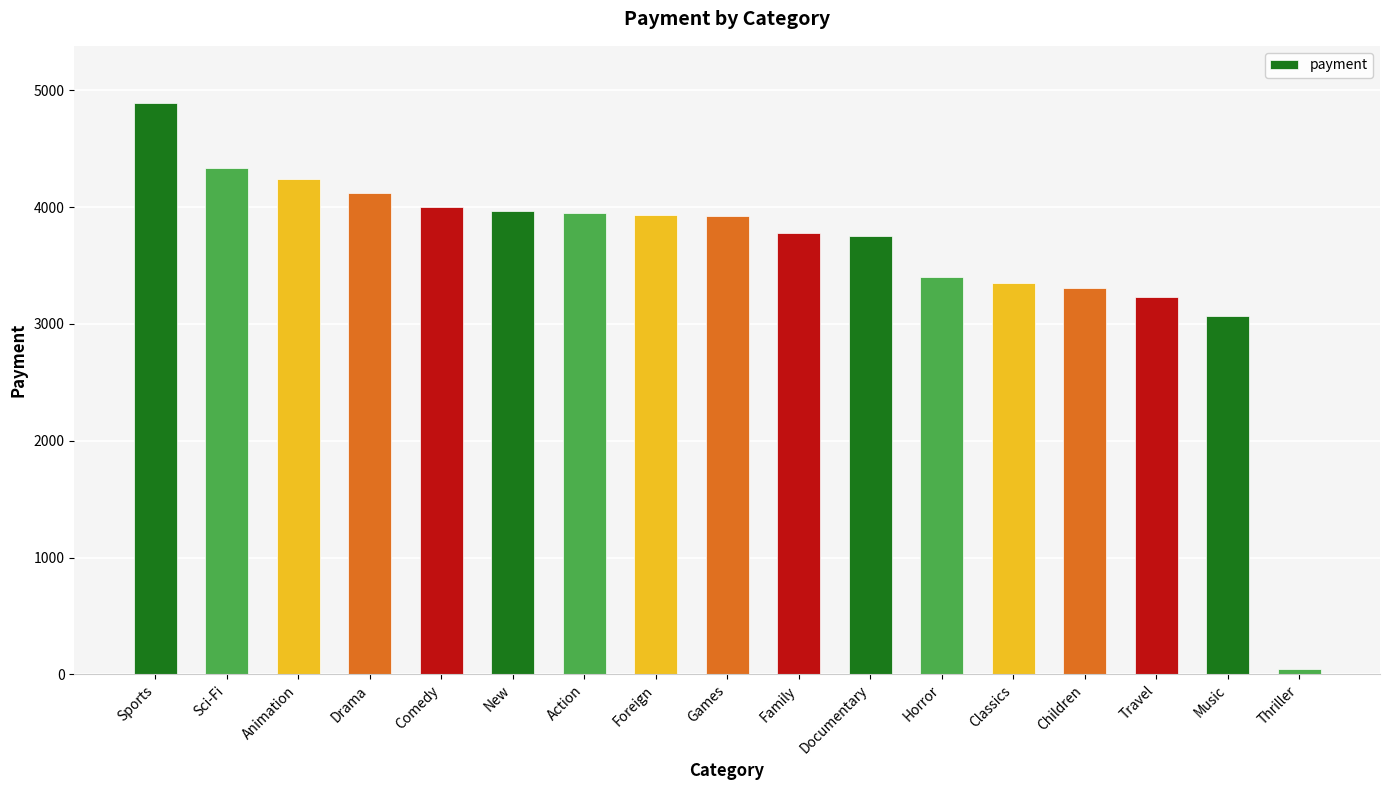

Between Horror and Documentary, which is larger?

Documentary